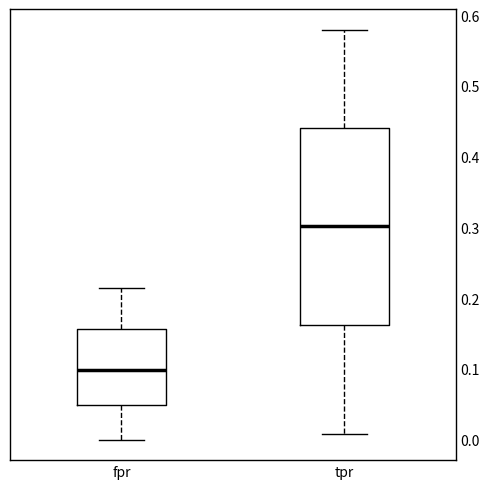

Reading left to right, transcribe this box plot: for each box, give where its median line is, the range the box spans, and where its two whiskers end, as read against the y-axis. The values are not printed on the chart, so give them approximately, as read against the axis.

fpr: median 0.10, box 0.05 to 0.16, whiskers 0.00 to 0.21
tpr: median 0.30, box 0.16 to 0.44, whiskers 0.01 to 0.58